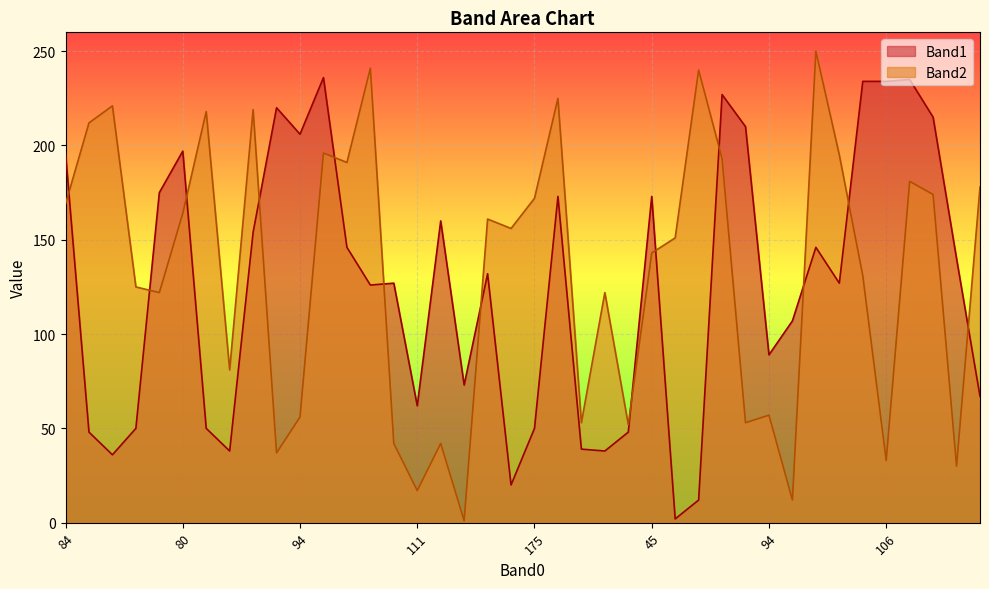

What is the difference between the maximum and minimum values in the Band2 series?

249